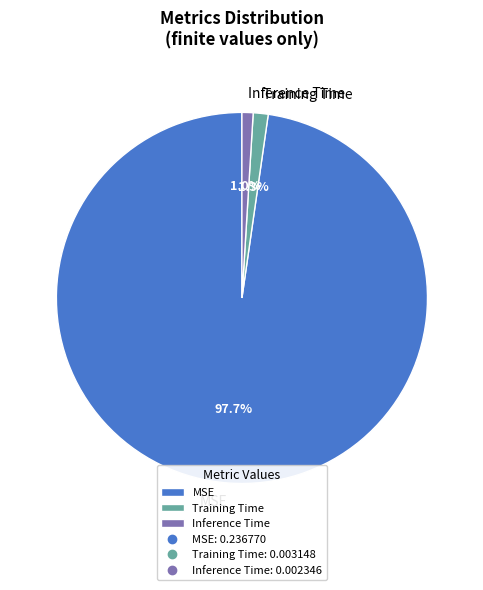

To the nearest percent, what is the difference between the MSE and Training Time slice percentages?

96%